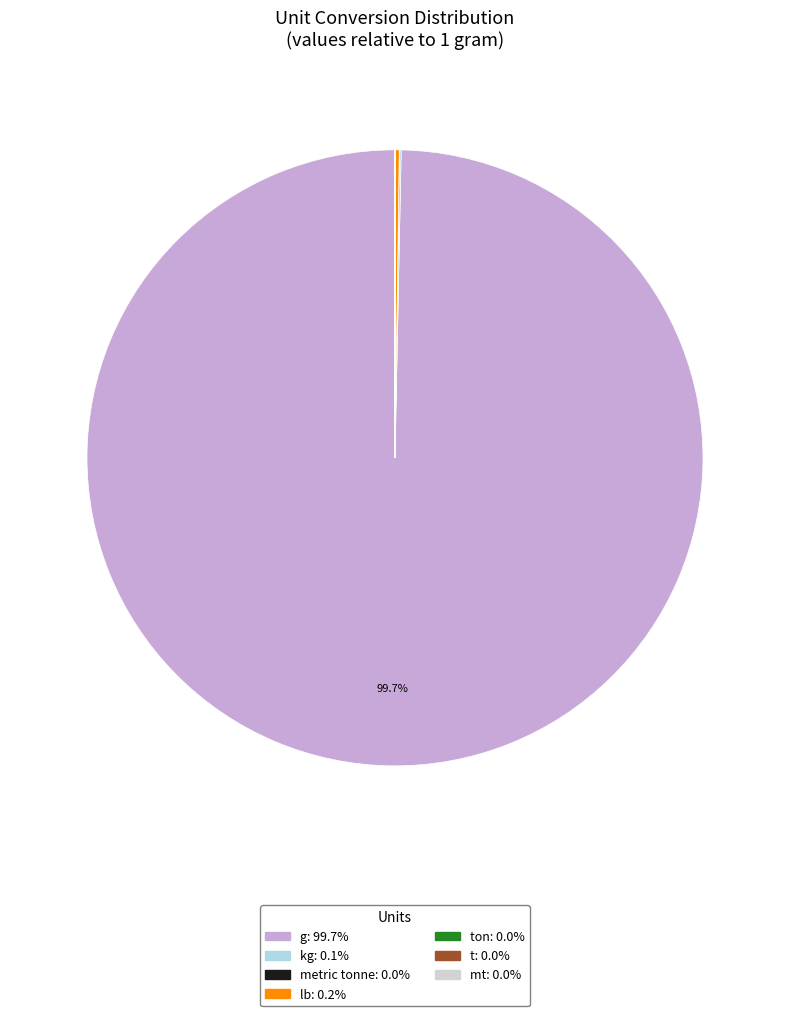

Does any single category account for the majority?

Yes